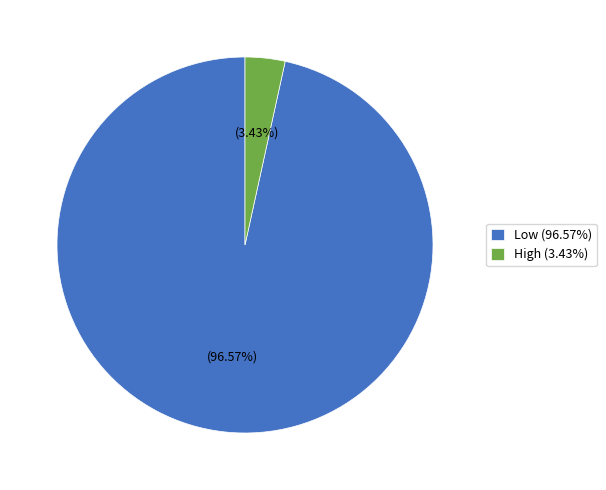

How many slices are in this pie chart?

2